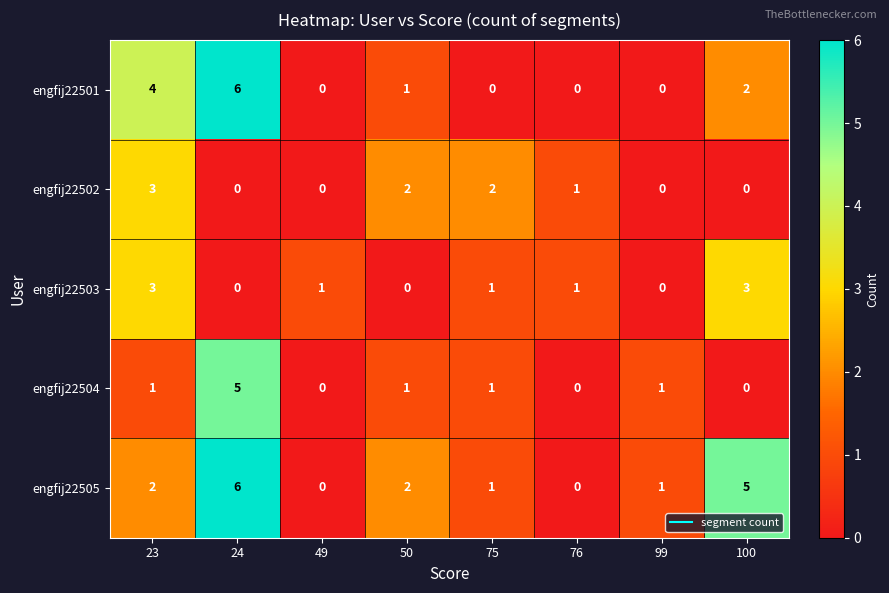

What is the total value across all series at 50?

6